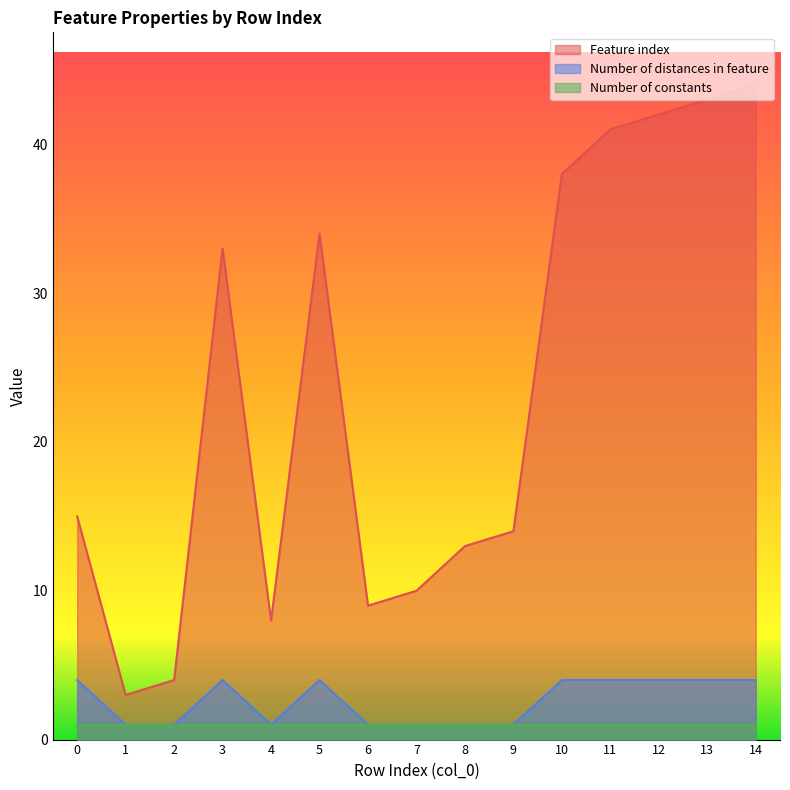

Where is the first local minimum for Feature index?

1